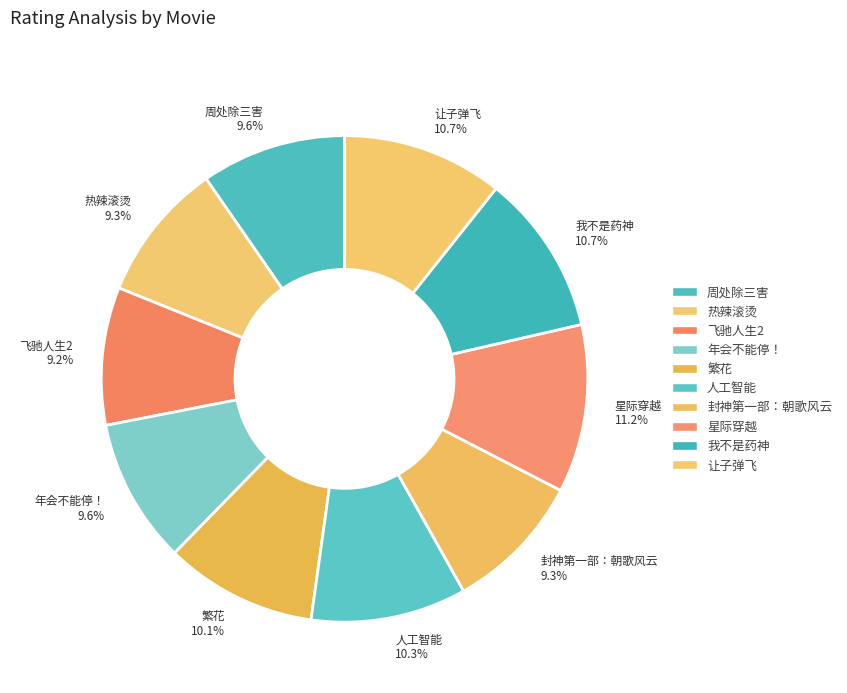

Do 年会不能停！ and 繁花 together represent more than half of the pie?

No